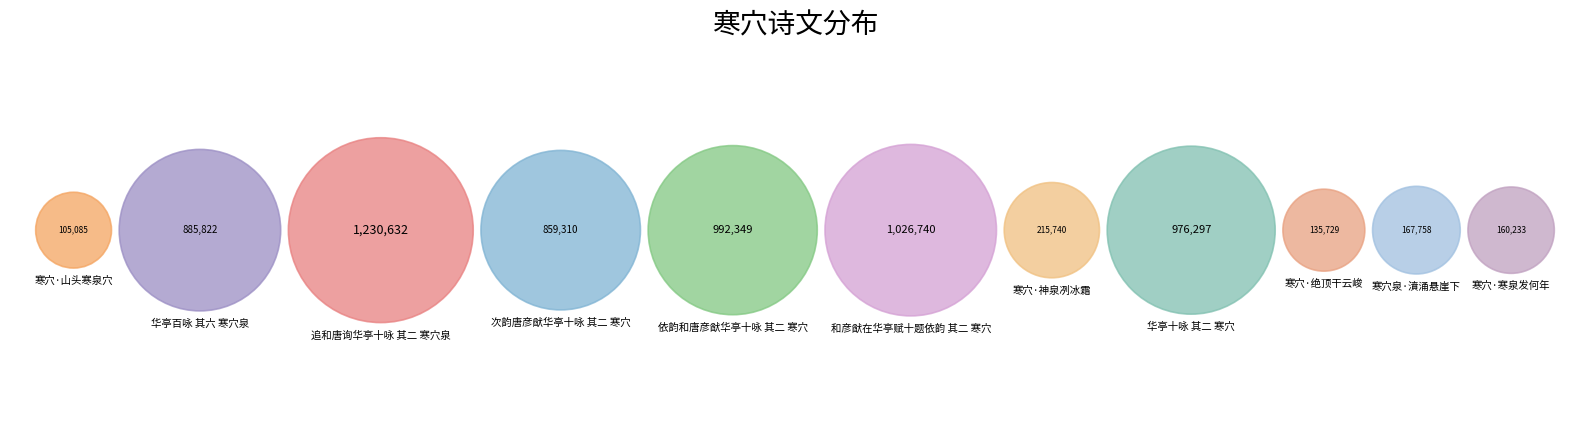

Rank the categories by value from highest to lowest.

追和唐询华亭十咏 其二 寒穴泉, 和彦猷在华亭赋十题依韵 其二 寒穴, 依韵和唐彦猷华亭十咏 其二 寒穴, 华亭十咏 其二 寒穴, 华亭百咏 其六 寒穴泉, 次韵唐彦猷华亭十咏 其二 寒穴, 寒穴·神泉冽冰霜, 寒穴泉·濆涌悬崖下, 寒穴·寒泉发何年, 寒穴·绝顶干云峻, 寒穴·山头寒泉穴